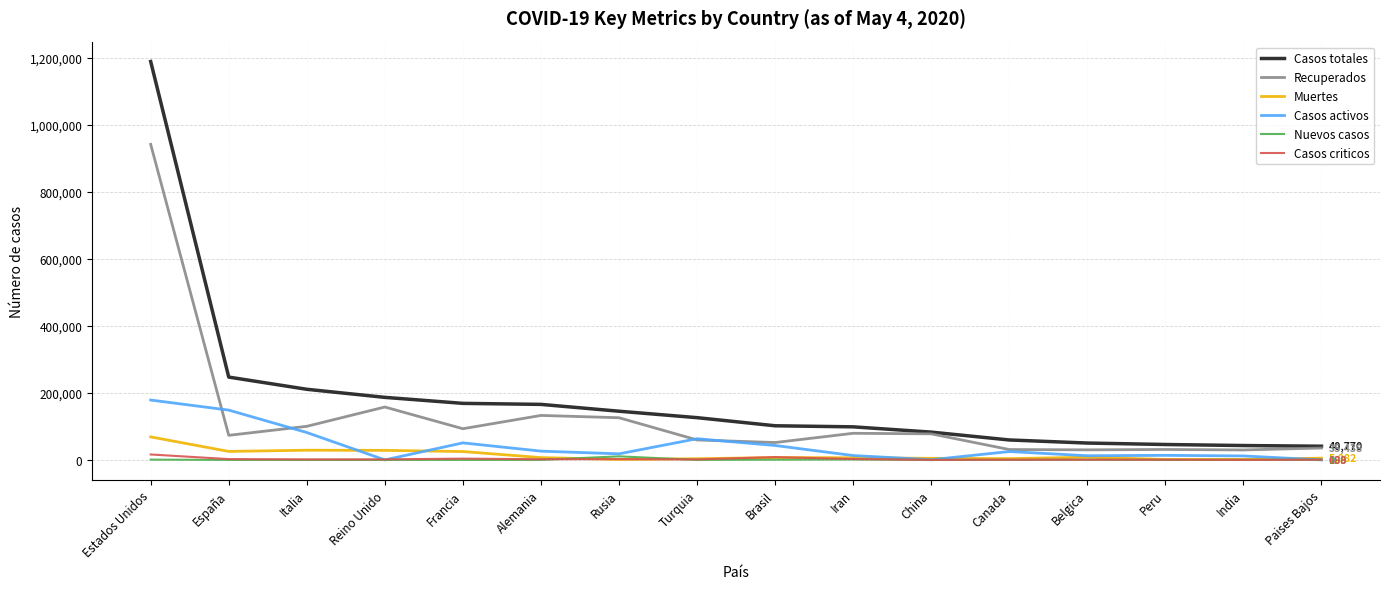

Where is the first local maximum for Casos activos?

Francia